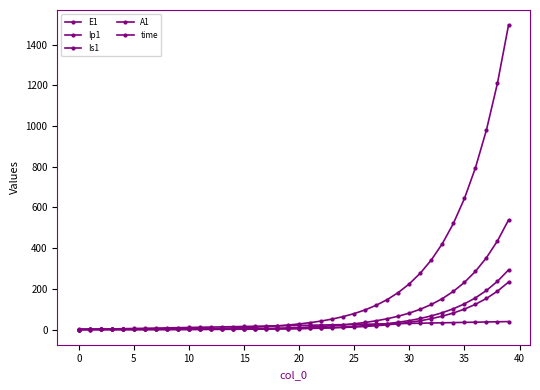

Is this an area chart (filled region under the line)?

No